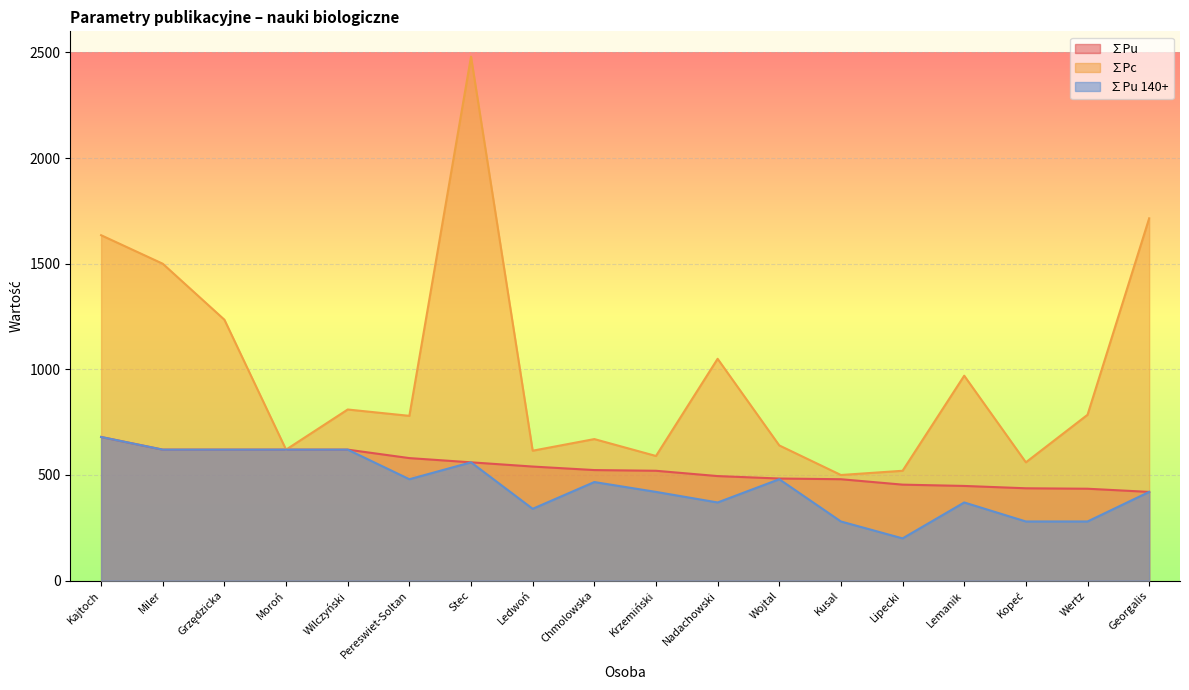

What is the highest value of the ∑Pu 140+ series?

680.0